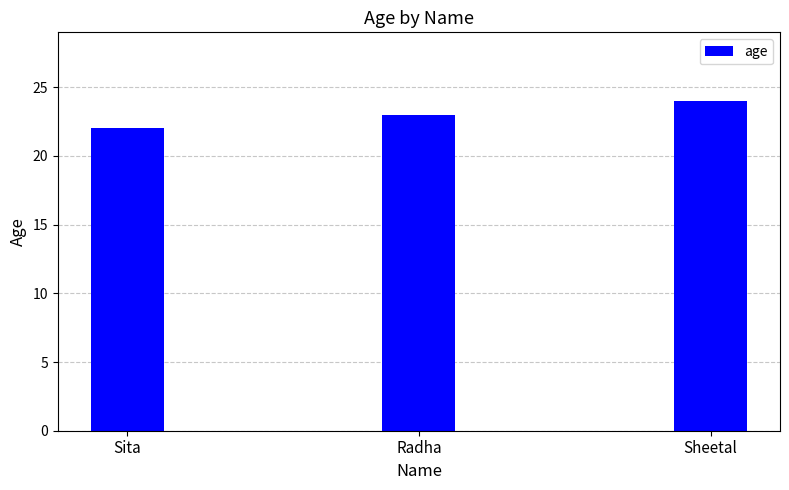

Reading left to right, list all the values displayed in this chart.

22	23	24